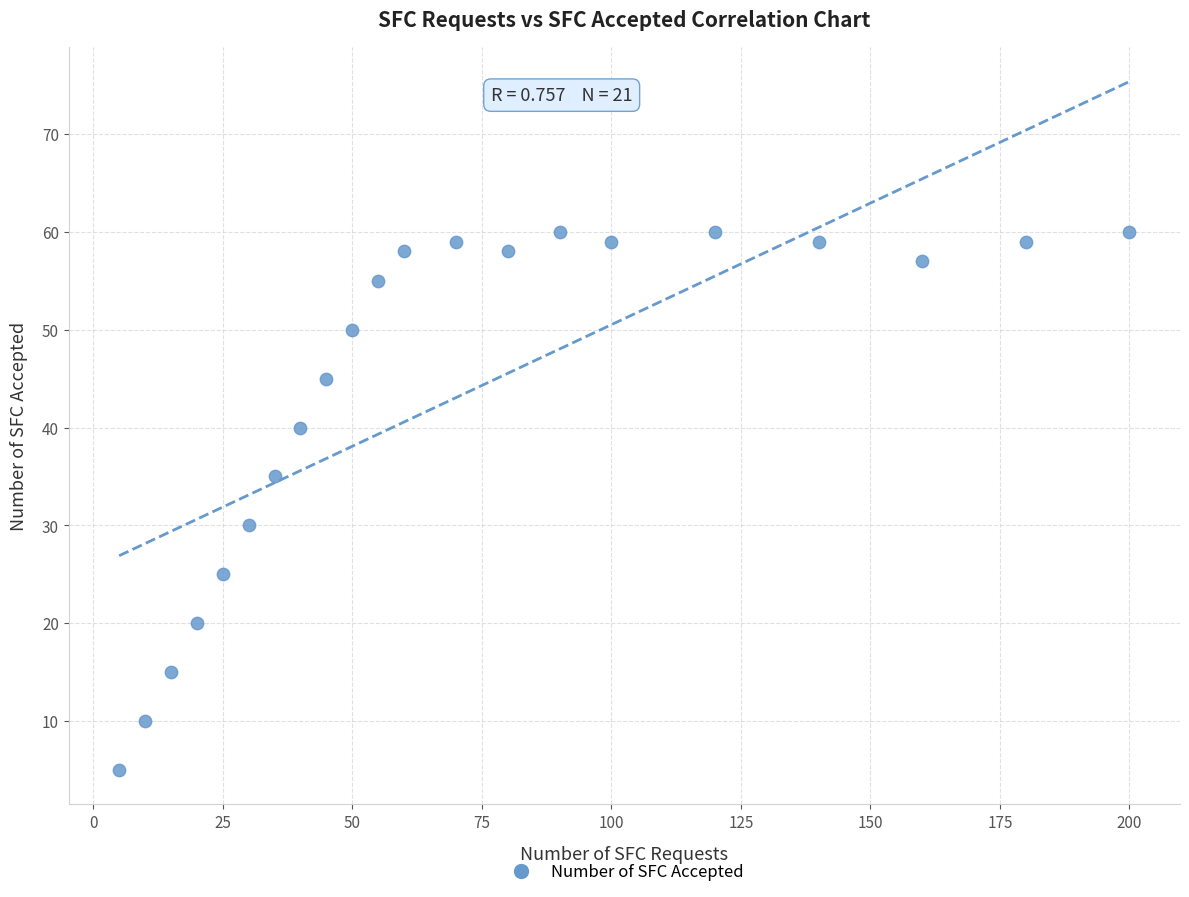

What Y value in the scatter plot is closest to 32?

30